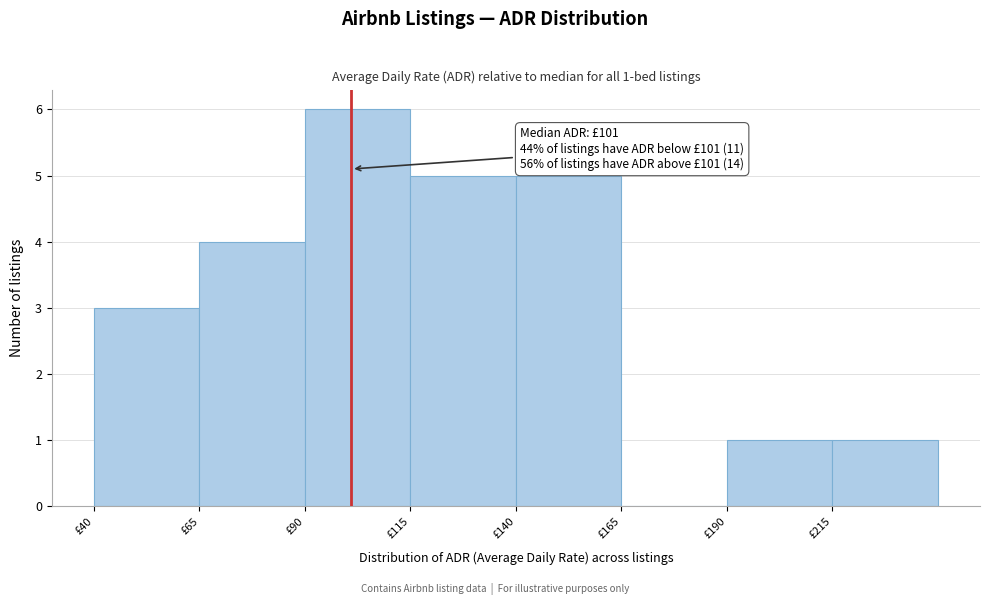

Which range on the x-axis has the tallest bar?

90 to 115